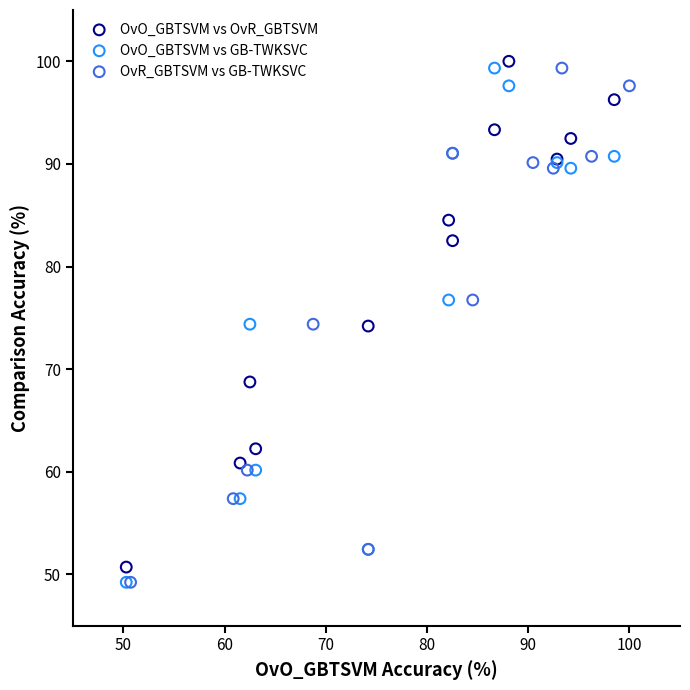

What are all the series names shown in the legend?

OvO_GBTSVM vs OvR_GBTSVM, OvO_GBTSVM vs GB-TWKSVC, OvR_GBTSVM vs GB-TWKSVC